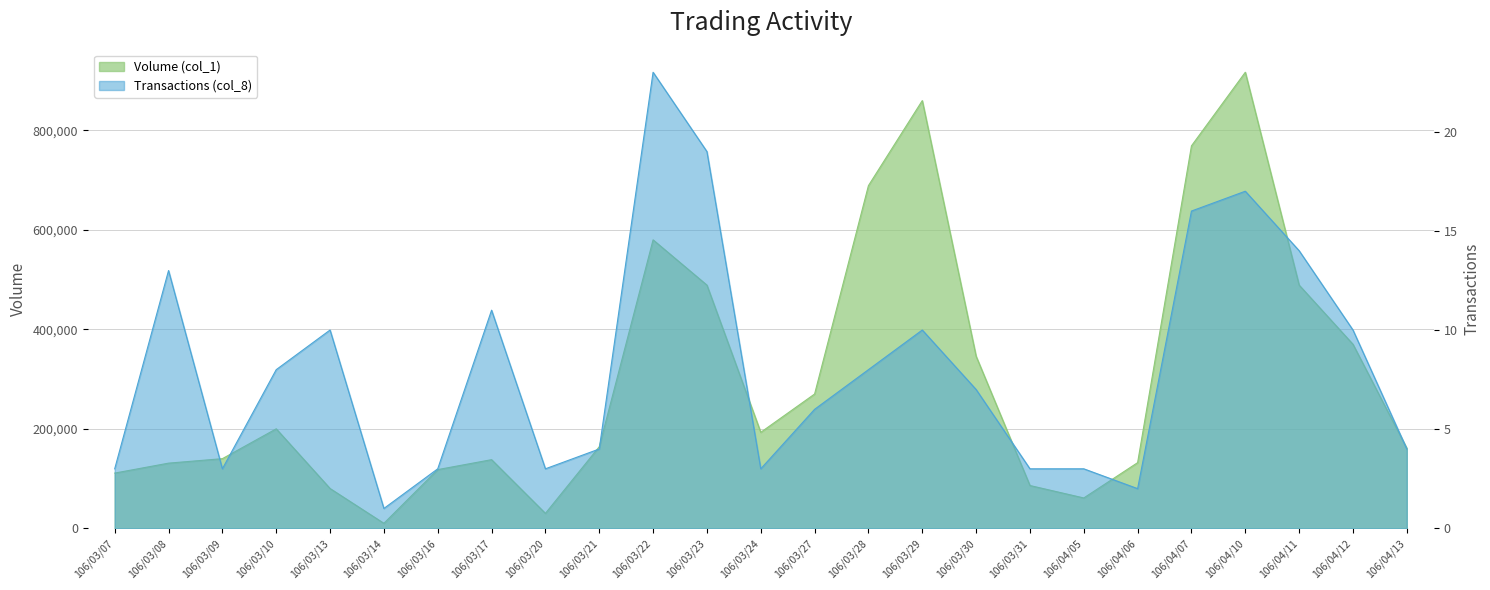

Reading left to right, list all the values displayed in this chart.

Volume (col_1): 111000	131000	140000	200000	80000	10000	118000	138000	30000	164000	580000	489000	193000	270000	689000	860000	346000	86000	61000	132000	769000	917000	489000	370000	161000
Transactions (col_8): 3	13	3	8	10	1	3	11	3	4	23	19	3	6	8	10	7	3	3	2	16	17	14	10	4